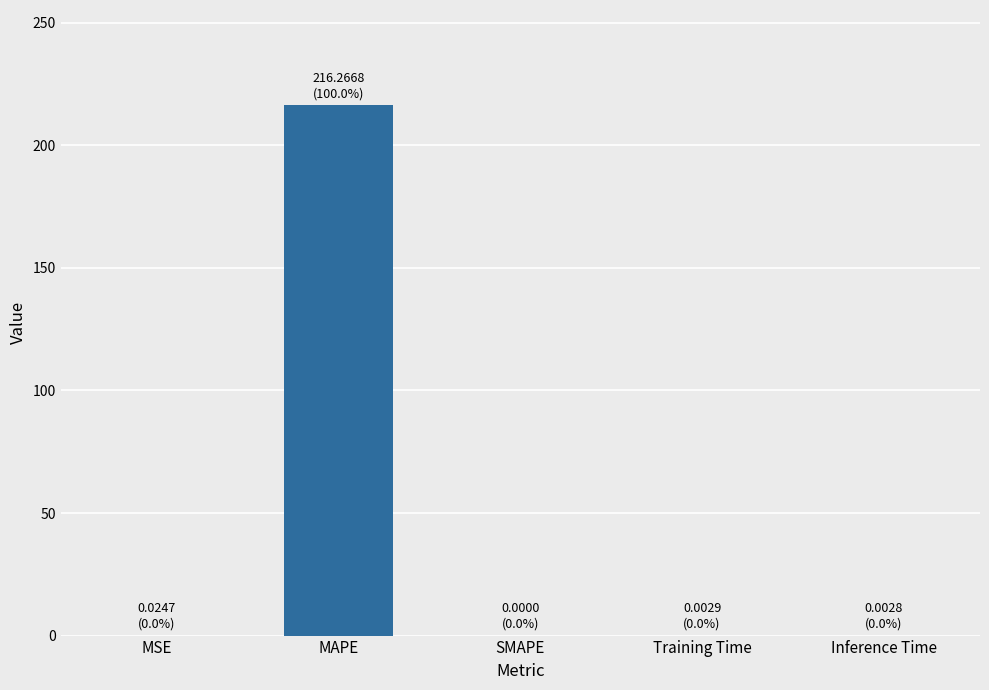

True or false: the data shows 0.0 at Training Time.

True